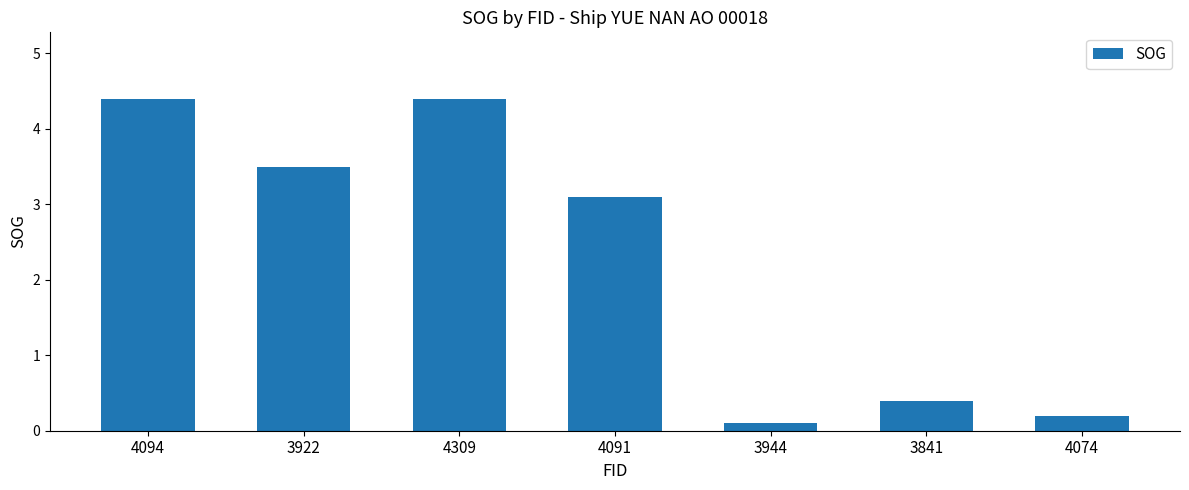

What position from the left is 3922?

2